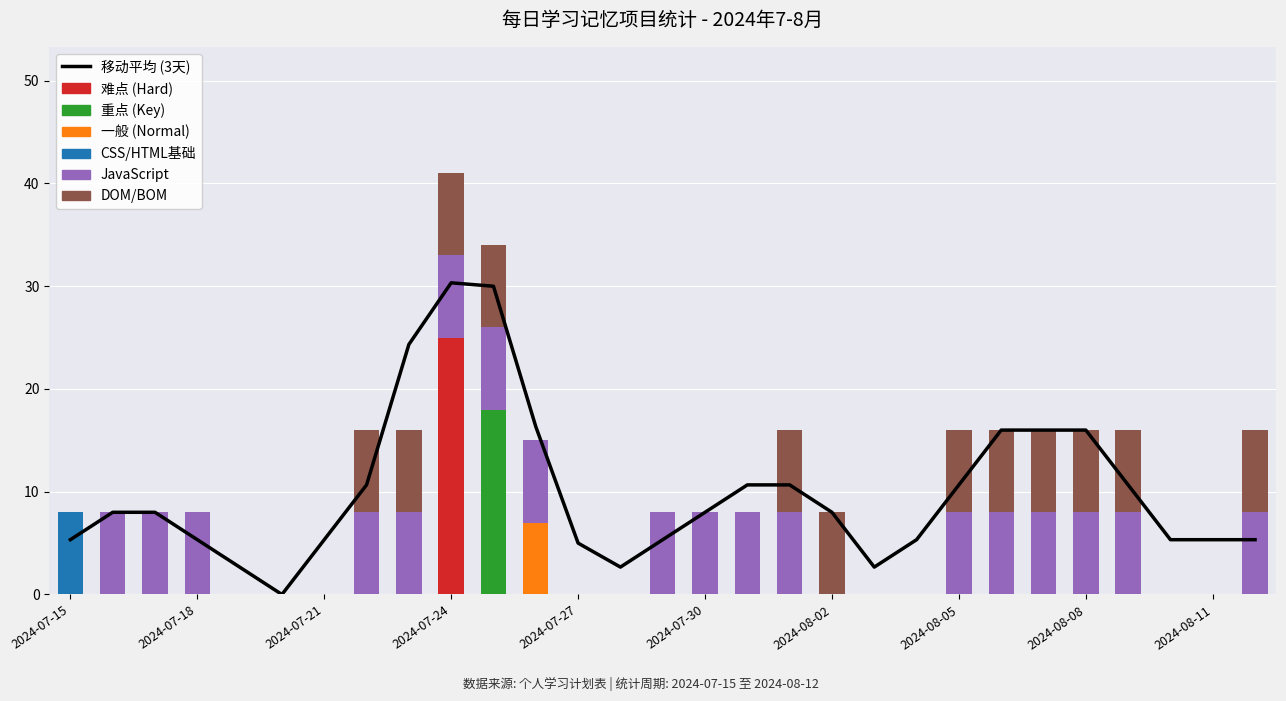

Does the chart contain any negative values?

No